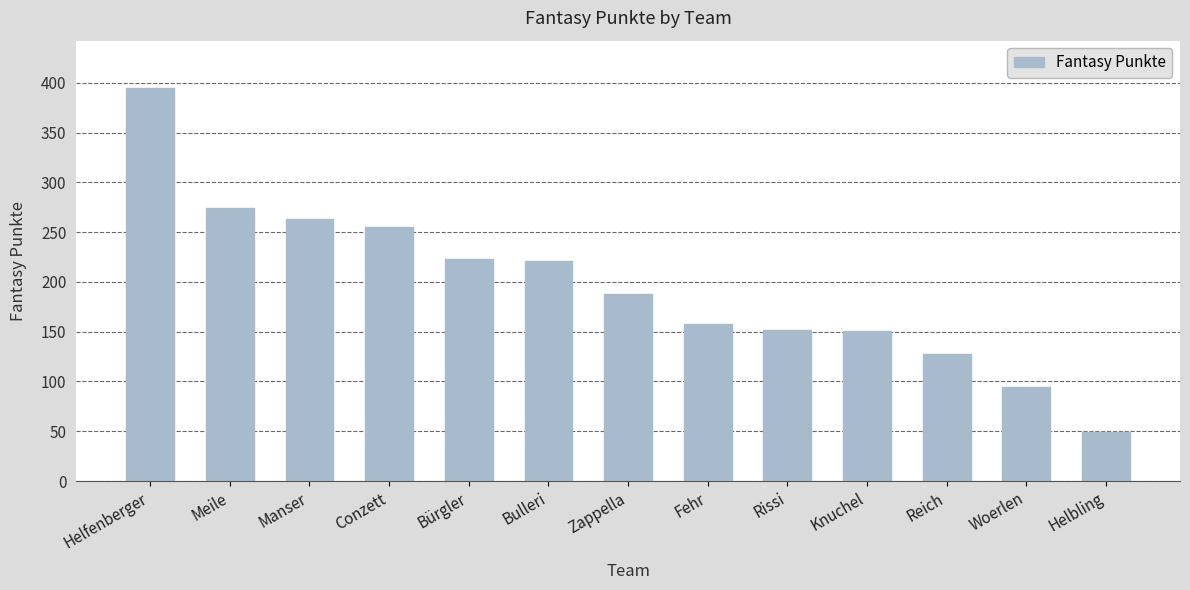

What is the value of the 13th bar from the left?

49